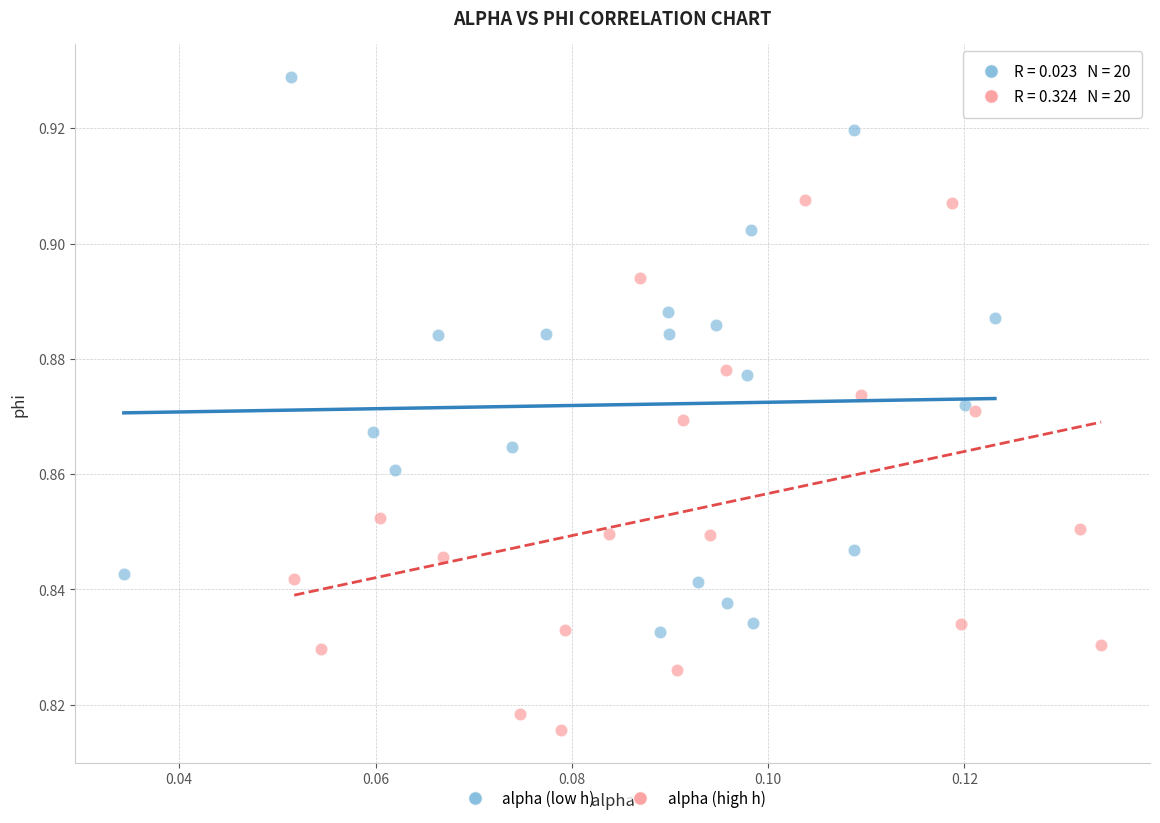

Which series reaches the minimum Y coordinate?

alpha (high h)